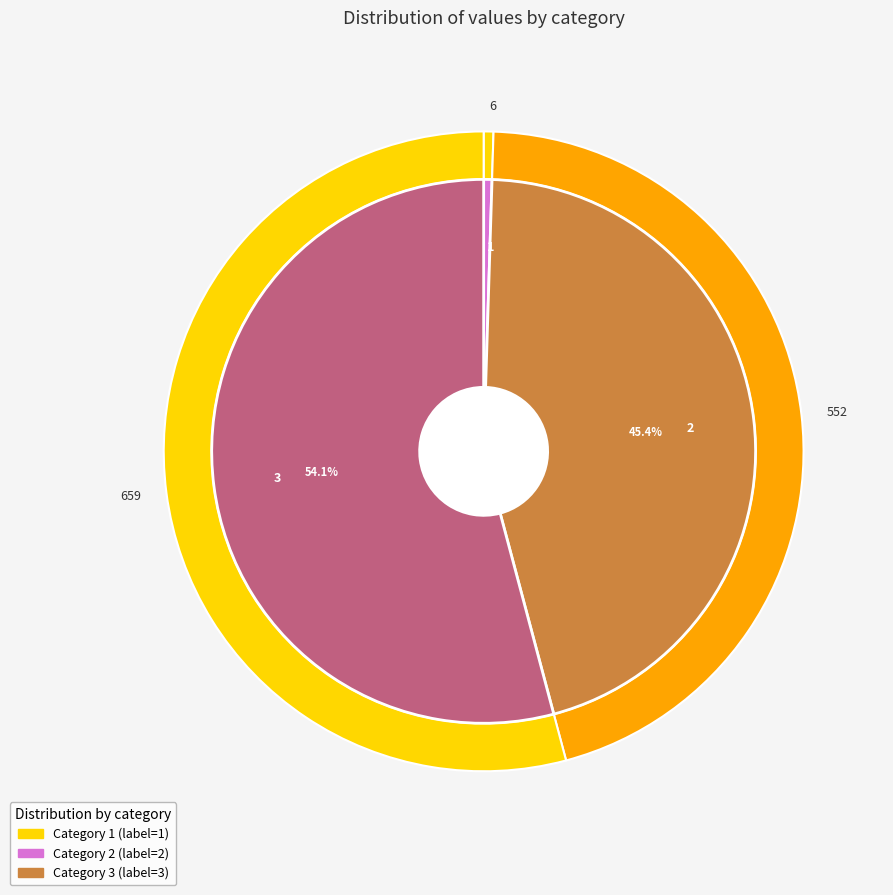

Is it true that 2 is 45% of the pie?

True